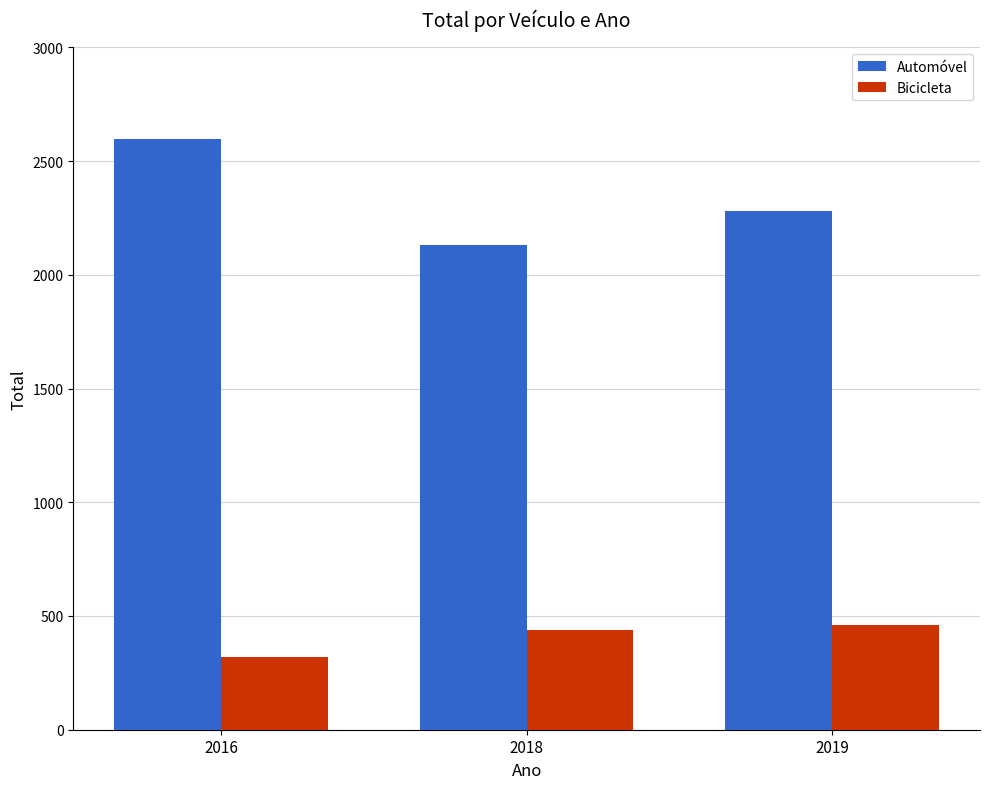

What are all the series names shown in the legend?

Automóvel, Bicicleta